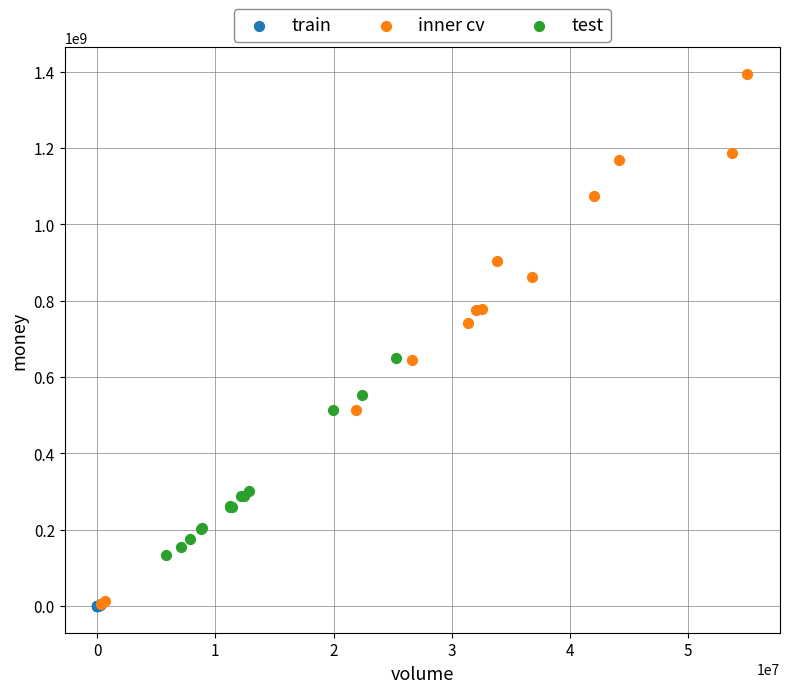

Which series has the largest Y range (max minus min)?

inner cv